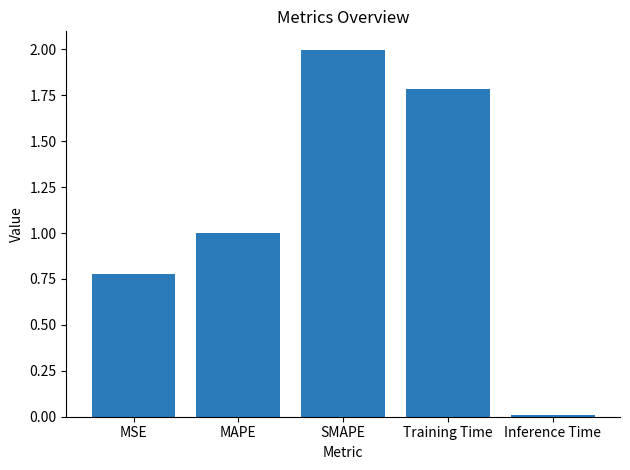

What is the label of the 3rd bar from the right?

SMAPE